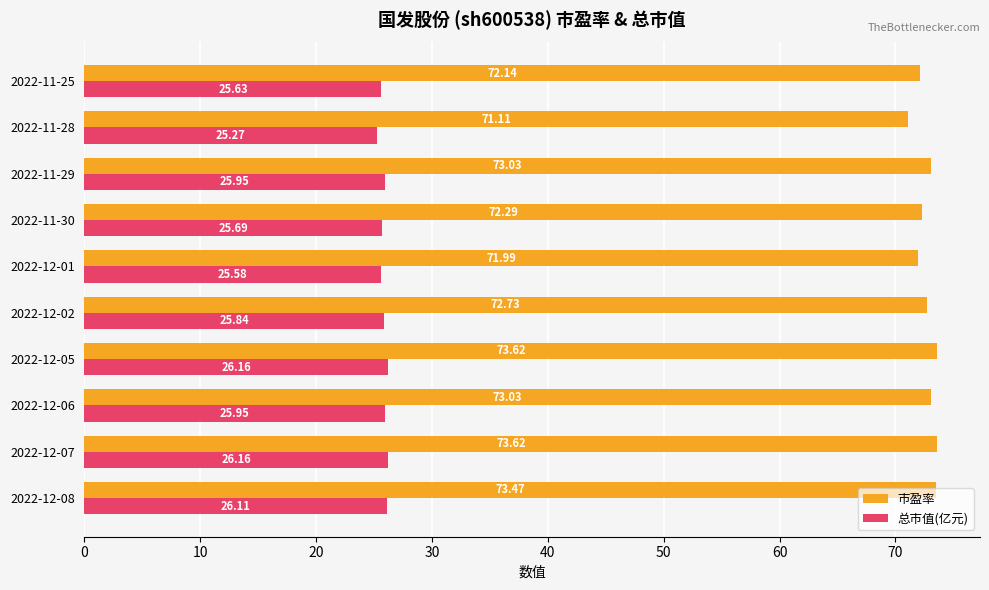

How many data points does each series have?

10